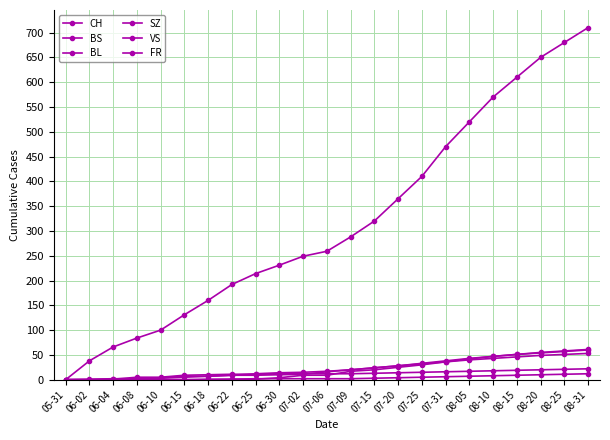

How many data points does each series have?

23